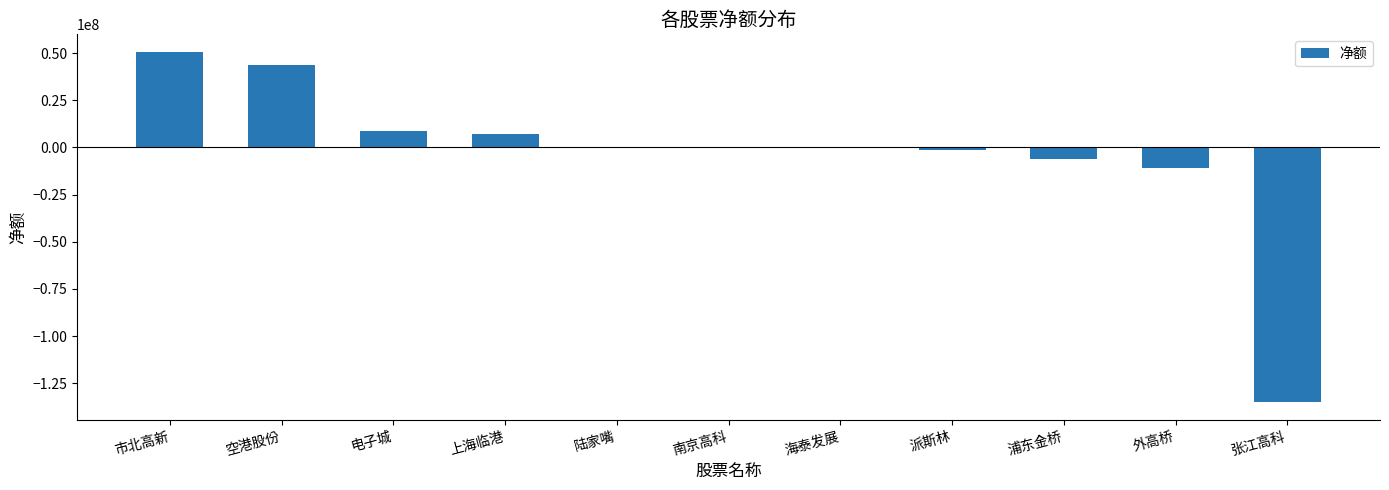

Where is the data nearest to the value -42212154?

外高桥